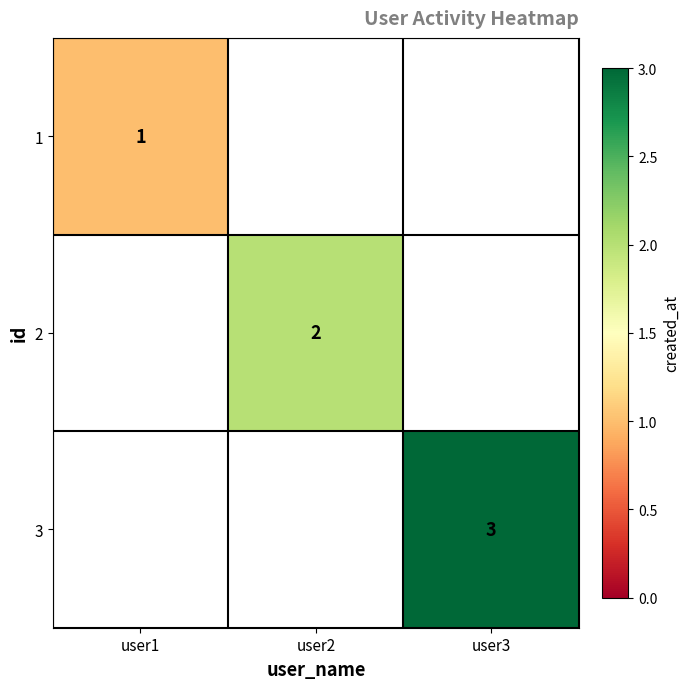

The 3 series shows 5 at user3. True or false?

False